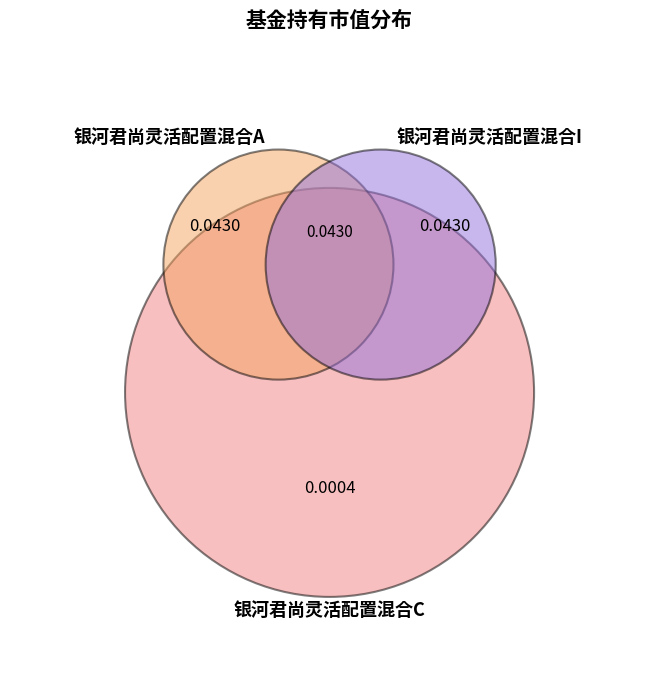

To the nearest percent, what is the difference between the largest and smallest slice percentages?

49%